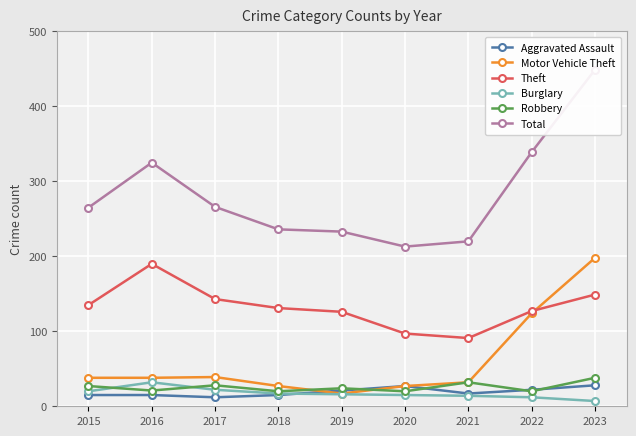

How many lines are shown in the chart?

6